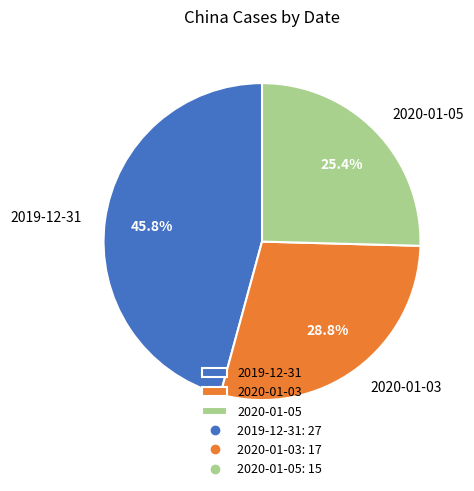

What is the ratio of the value at 2020-01-03 to the value at 2019-12-31?

0.6